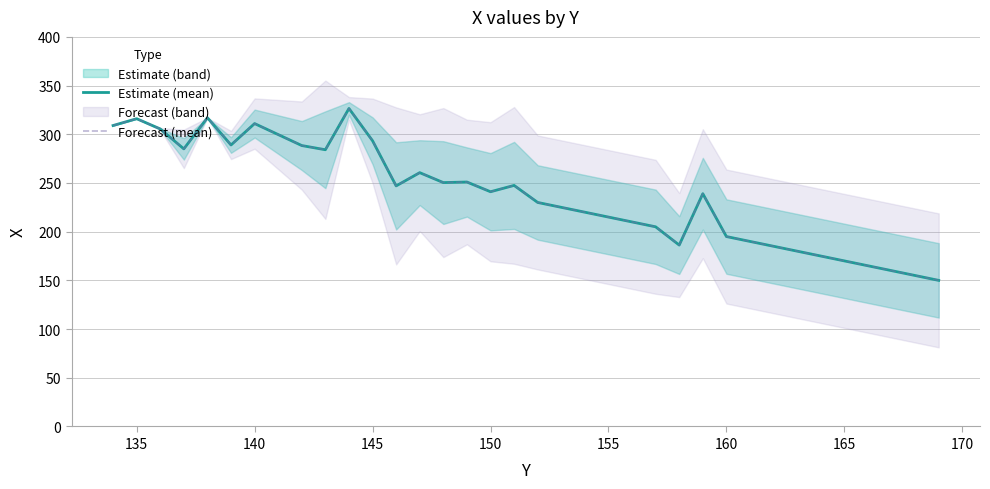

True or false: Estimate (mean) has more than 1 interior local peaks.

True